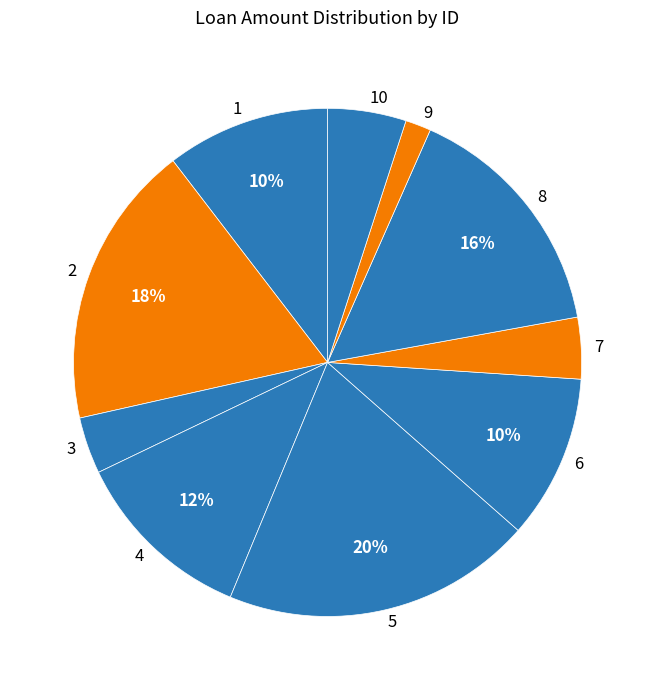

To the nearest percent, what portion does 8 represent?

16%